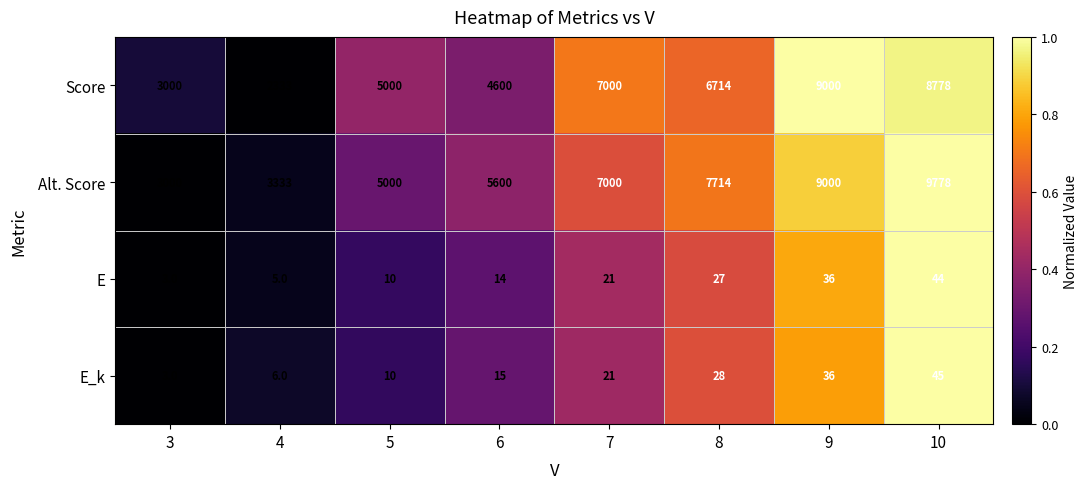

What is the average value of the Score series?

5803